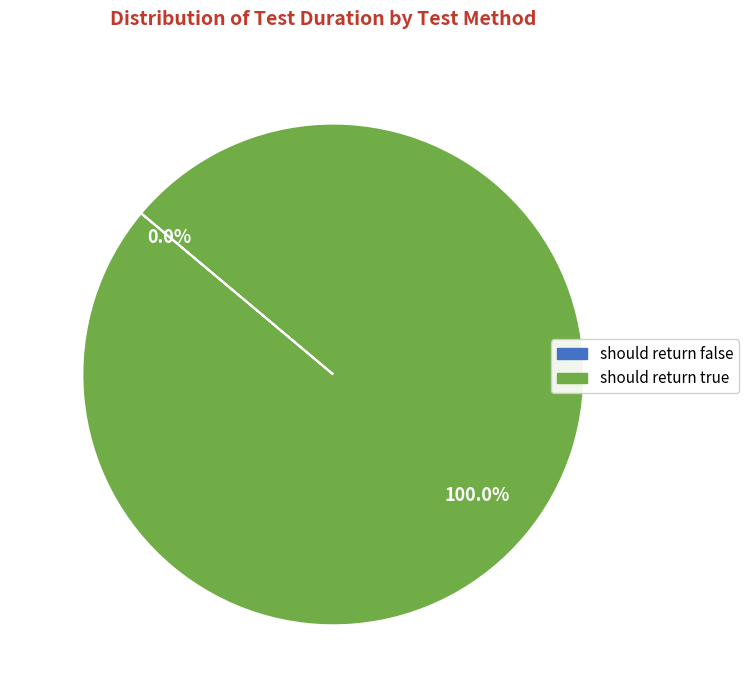

What is the total percentage of should return true and should return false?

100.0%